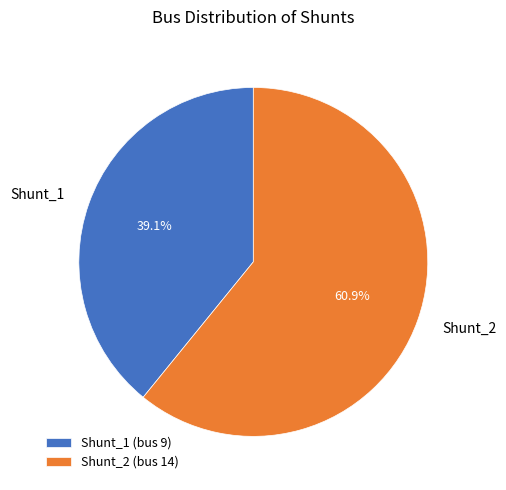

Rank the categories by value from highest to lowest.

Shunt_2, Shunt_1